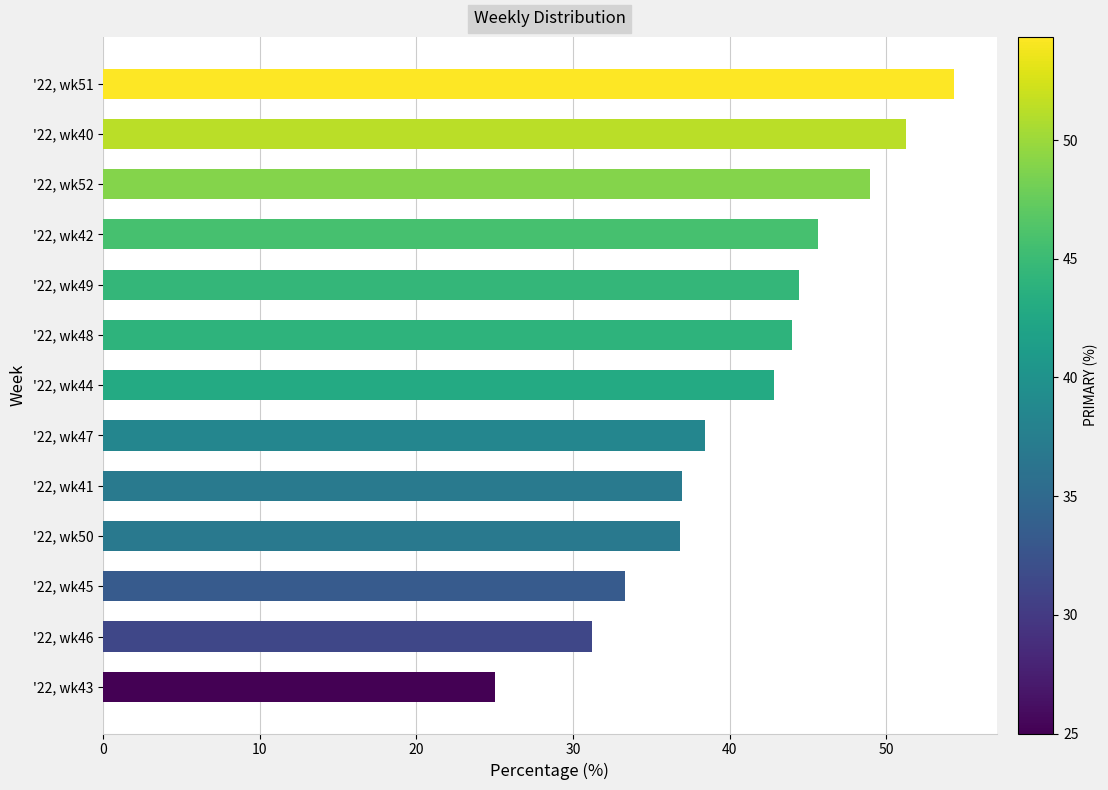

How many bars are there in total?

13